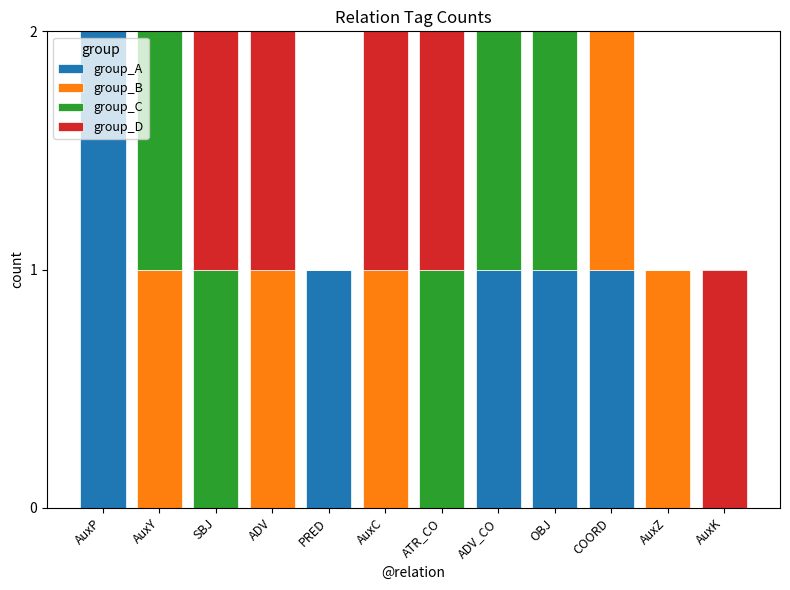

Are the bars horizontal?

No